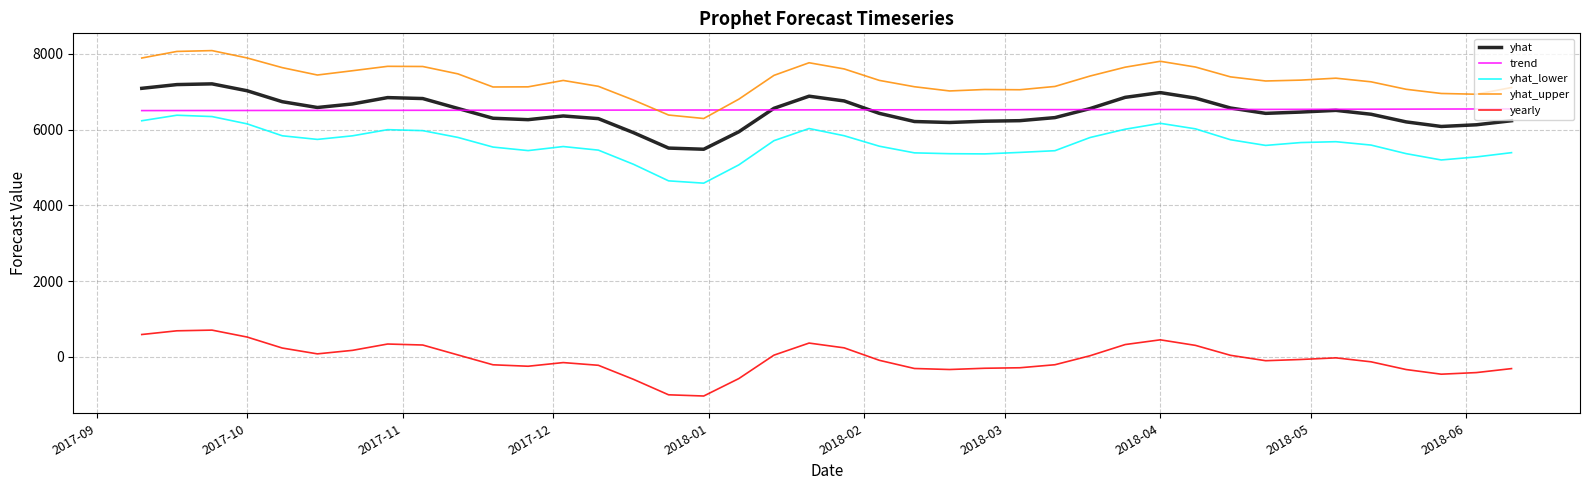

What is the minimum value for yearly?

-1036.0